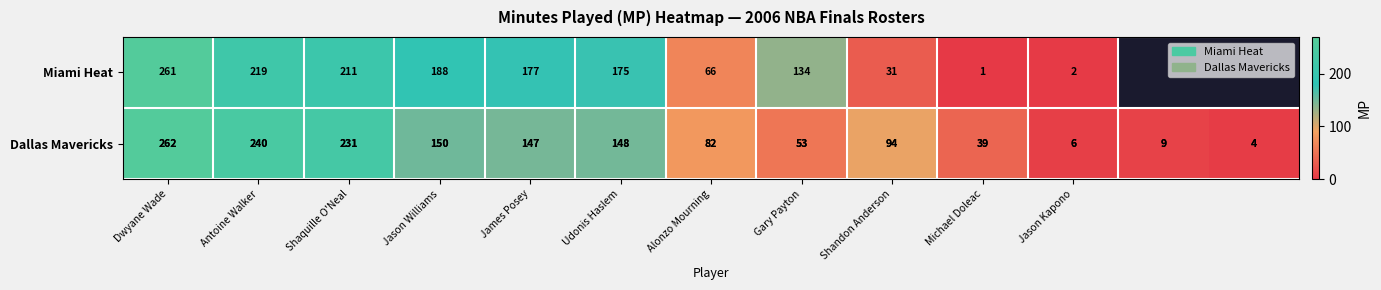

The Miami Heat series shows 81.6 at Udonis Haslem. True or false?

False